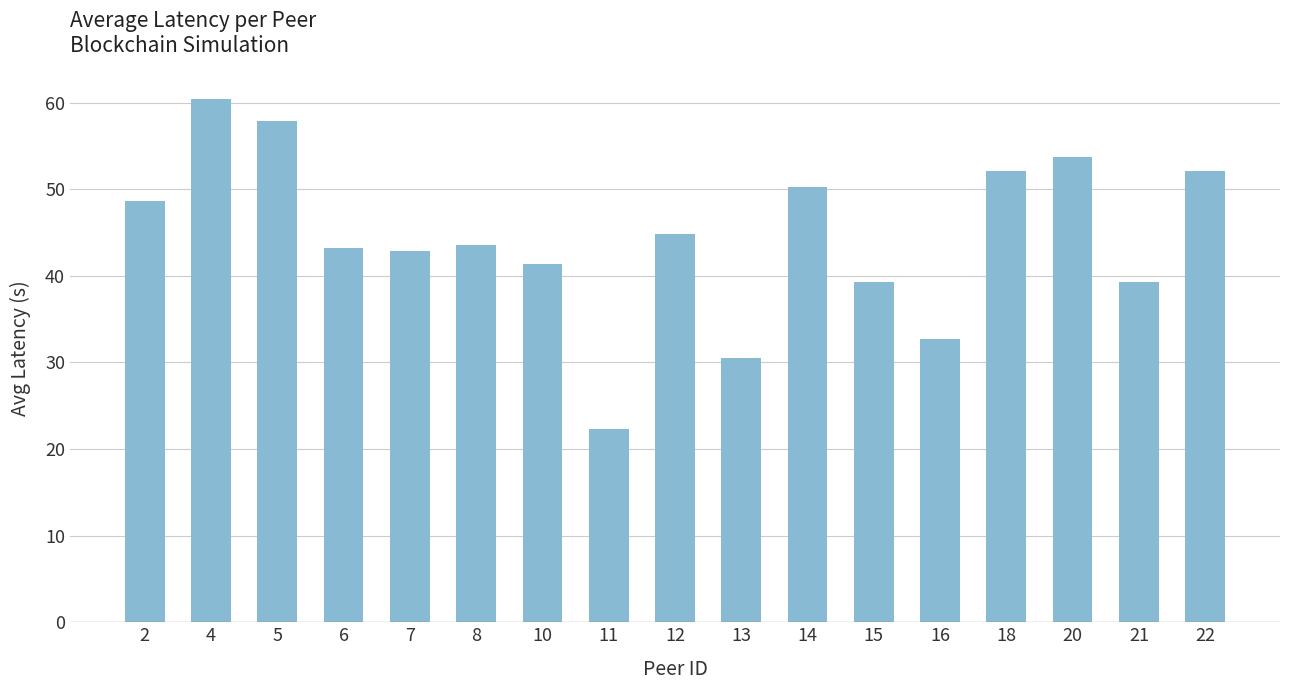

Approximately how many times larger is the value at 14 compared to 5?

0.9